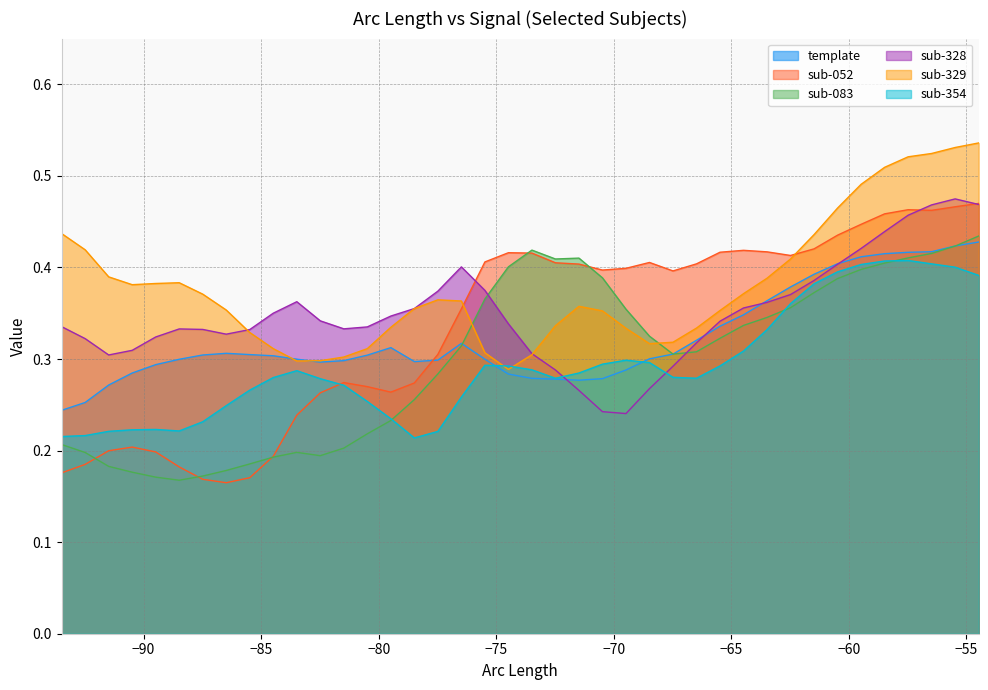

Which series has the widest spread of values?

sub-052